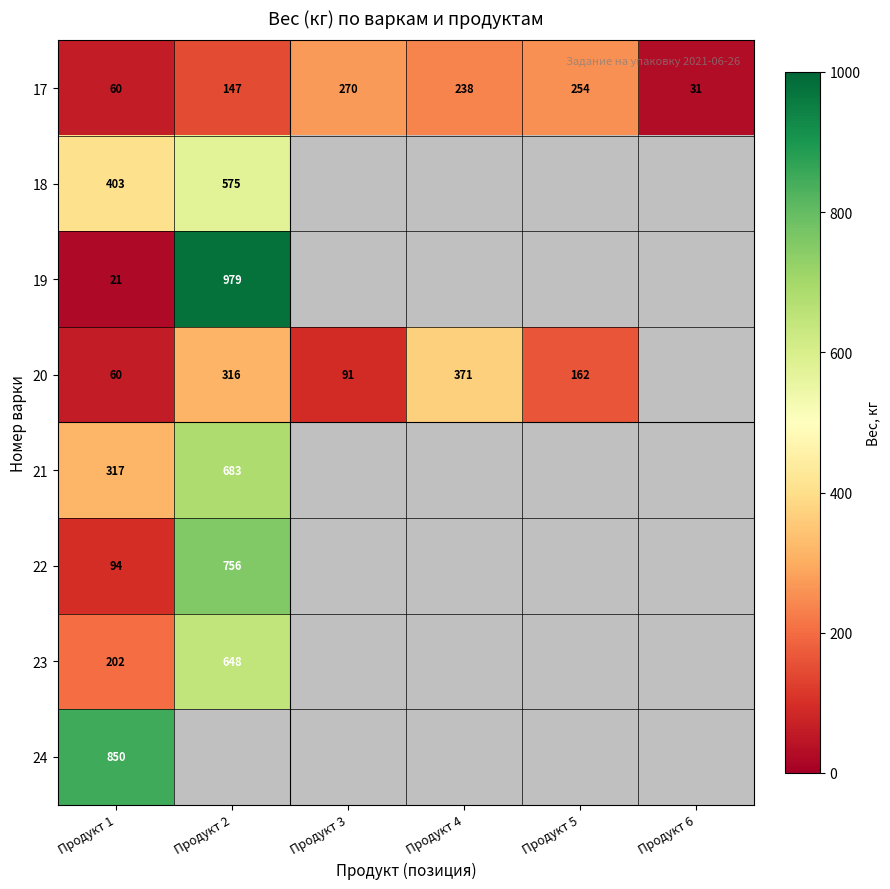

Which category has the lowest value in the 17 series?

Продукт 6